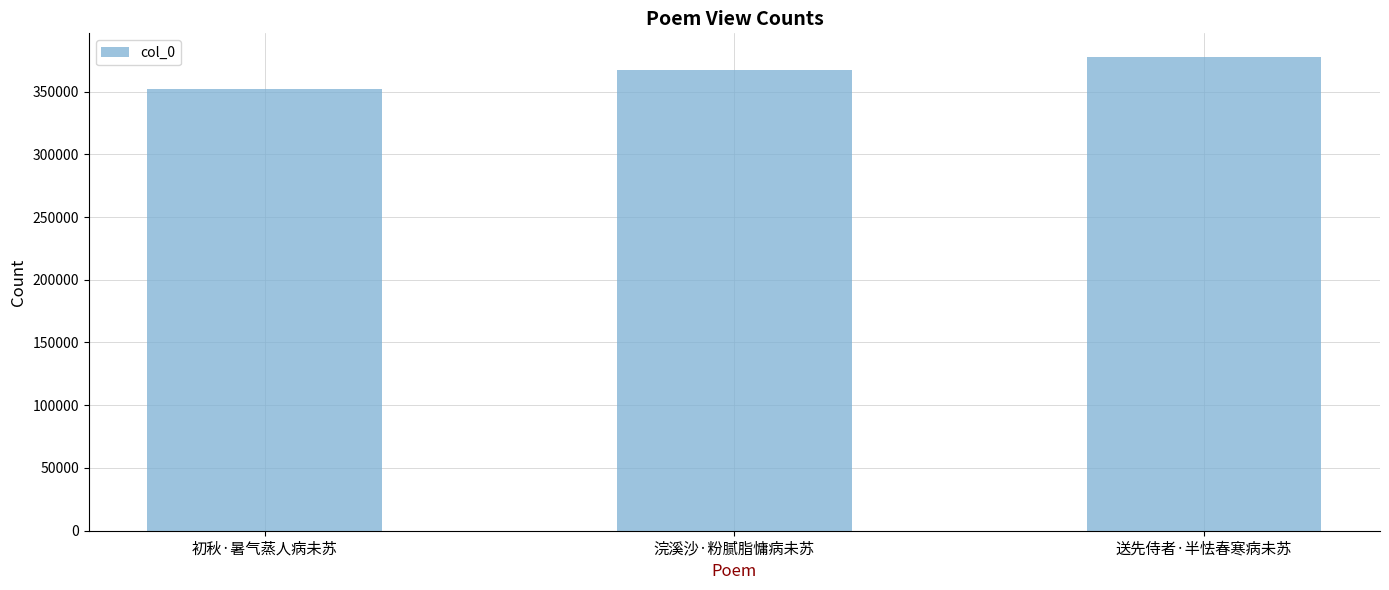

List the labels in order of value, smallest first.

初秋·暑气蒸人病未苏, 浣溪沙·粉腻脂慵病未苏, 送先侍者·半怯春寒病未苏